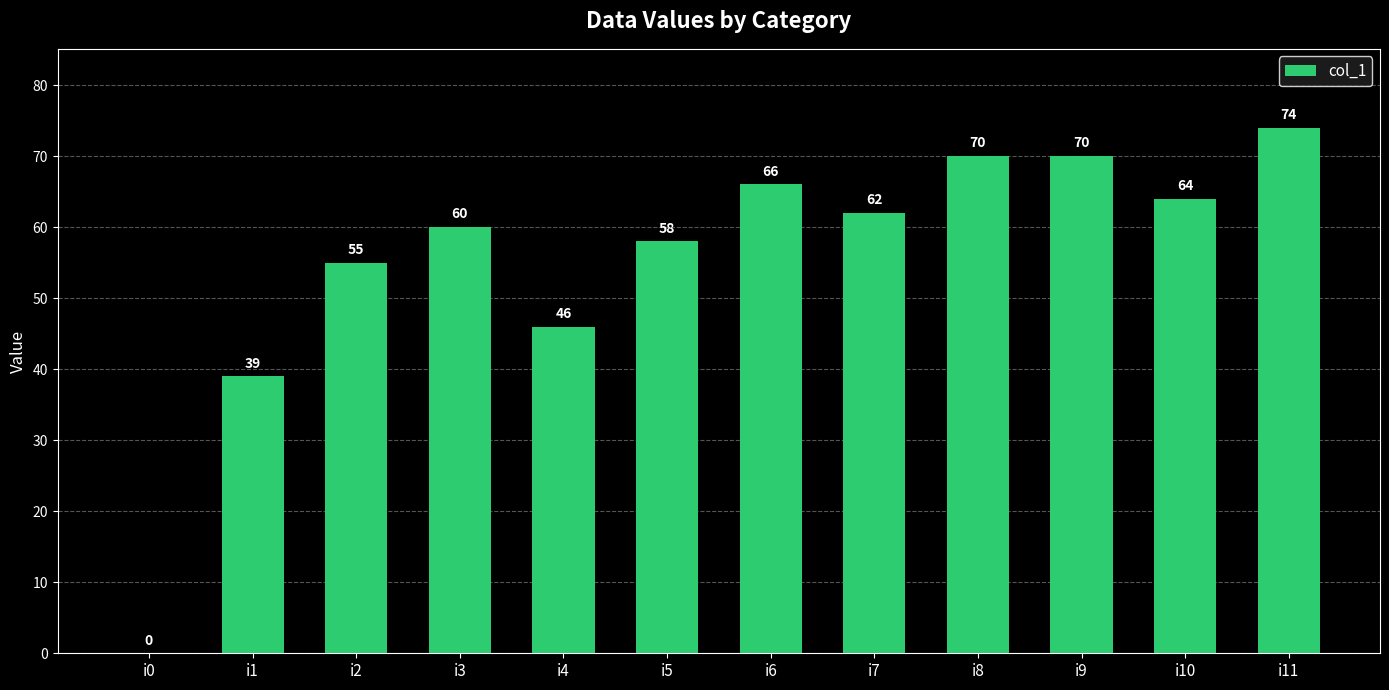

What is the change in value from i4 to i10?

+18